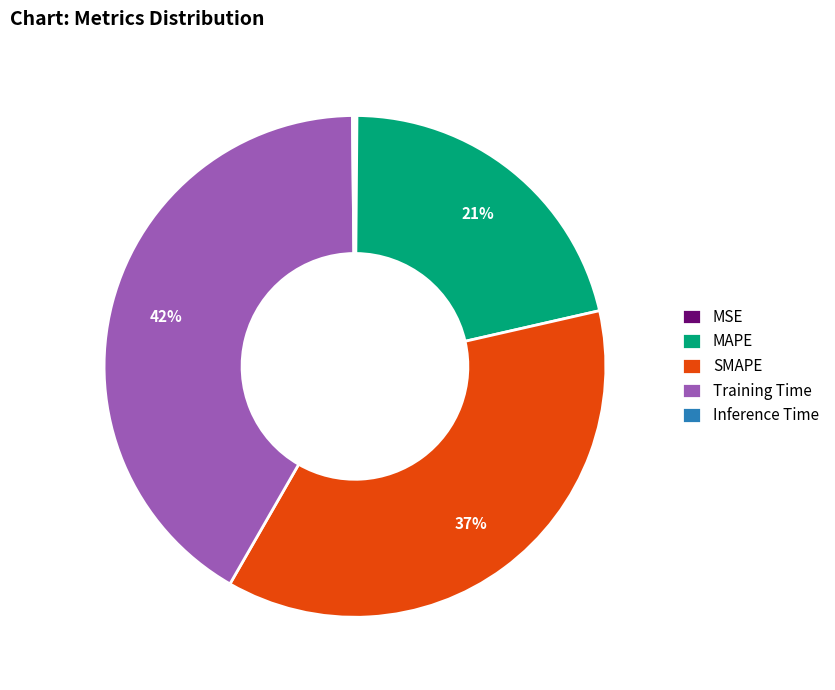

Is there any slice that represents more than half of the pie?

No